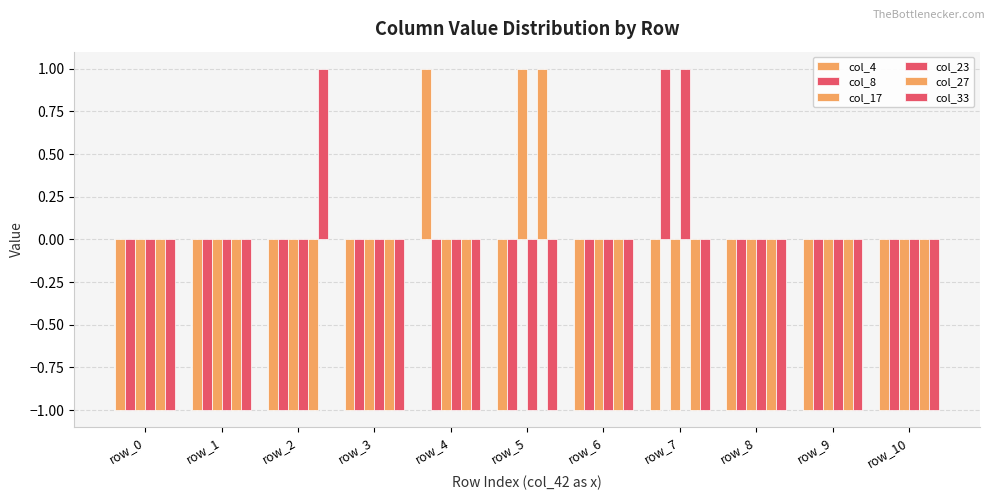

How many negative values does the col_27 series have?

10